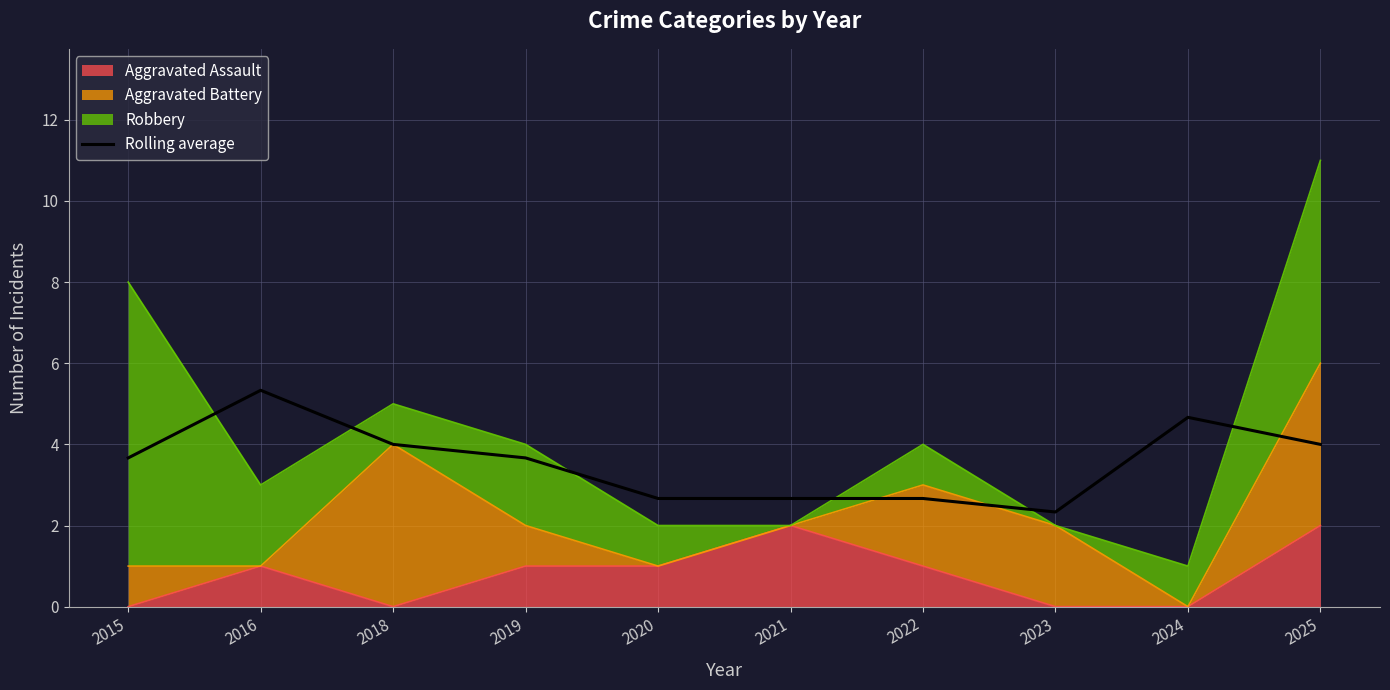

What is the change in value from 2015 to 2023?

-1.3